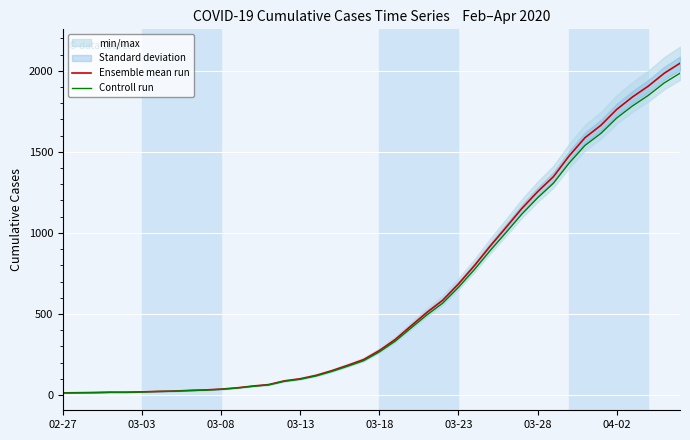

What is the sum of all Controll run values?

24098.7